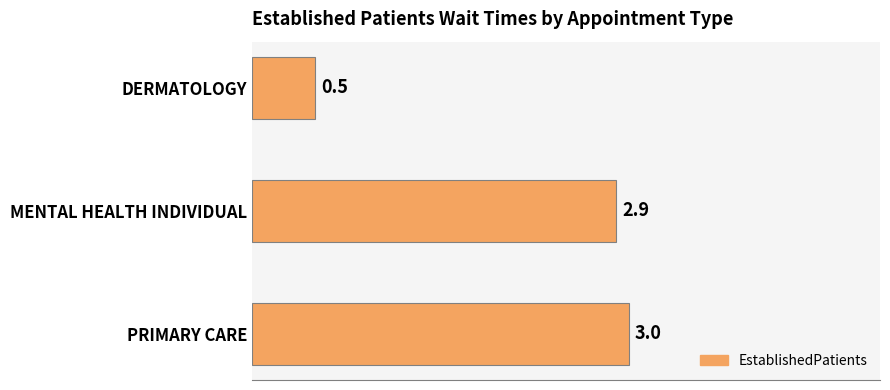

How many data points are above 2?

2